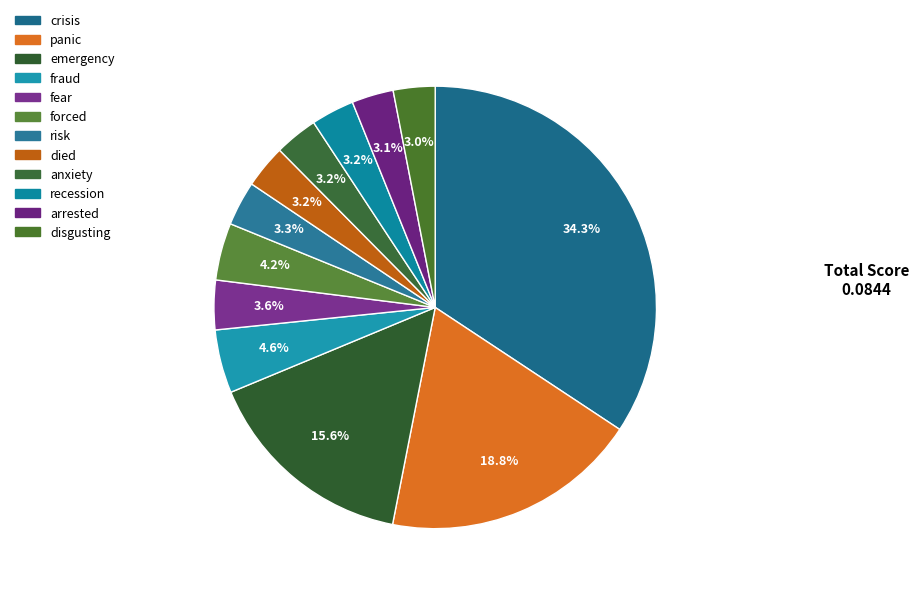

Is it true that crisis is 44% of the pie?

False